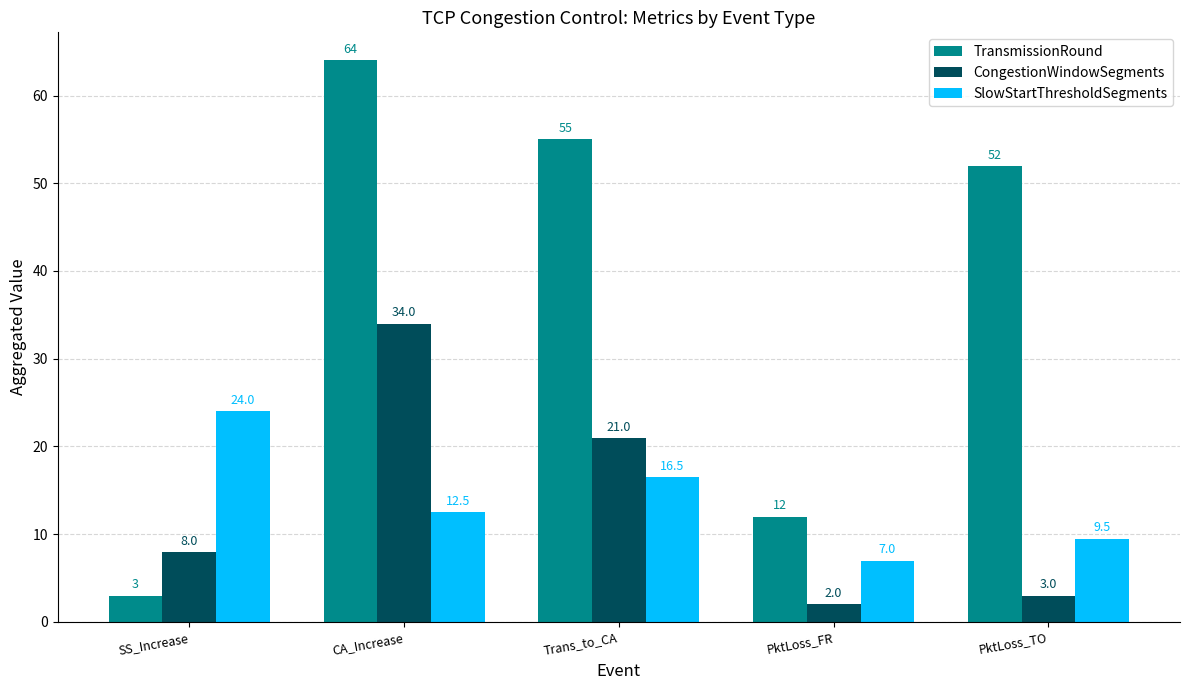

Reading left to right, extract all data points from this chart.

TransmissionRound: 3.0	64.0	55.0	12.0	52.0
CongestionWindowSegments: 8.0	34.0	21.0	2.0	3.0
SlowStartThresholdSegments: 24.0	12.5	16.5	7.0	9.5